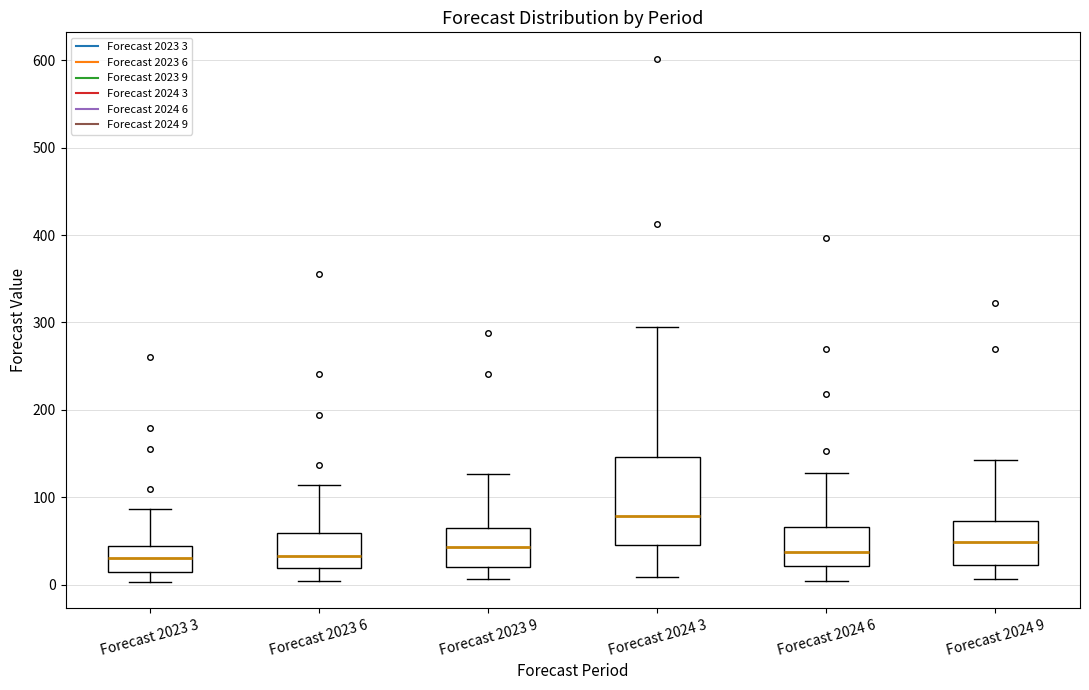

Which box is the tallest, from its lower edge to its upper edge?

Forecast 2024 3